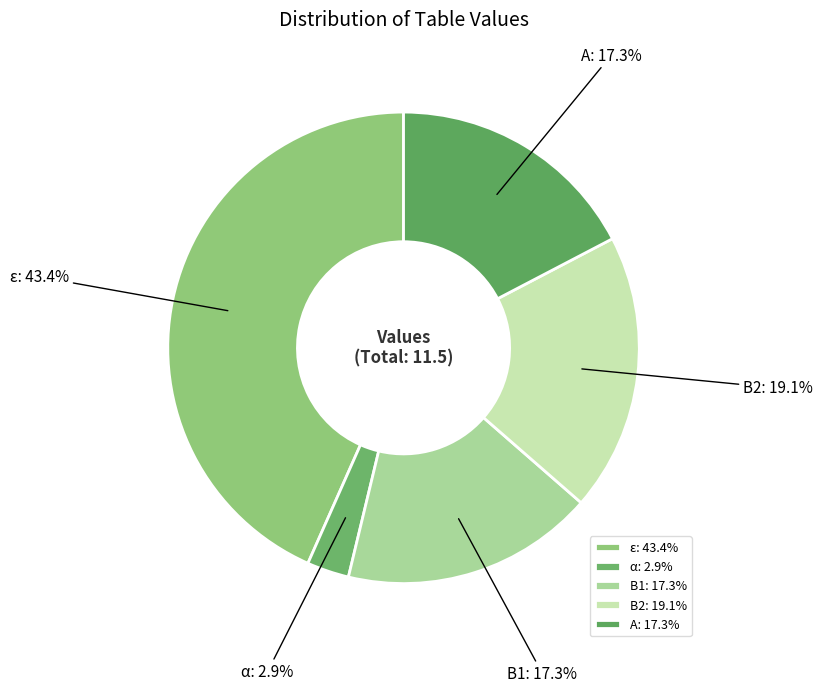

Is it true that ε is 43% of the pie?

True